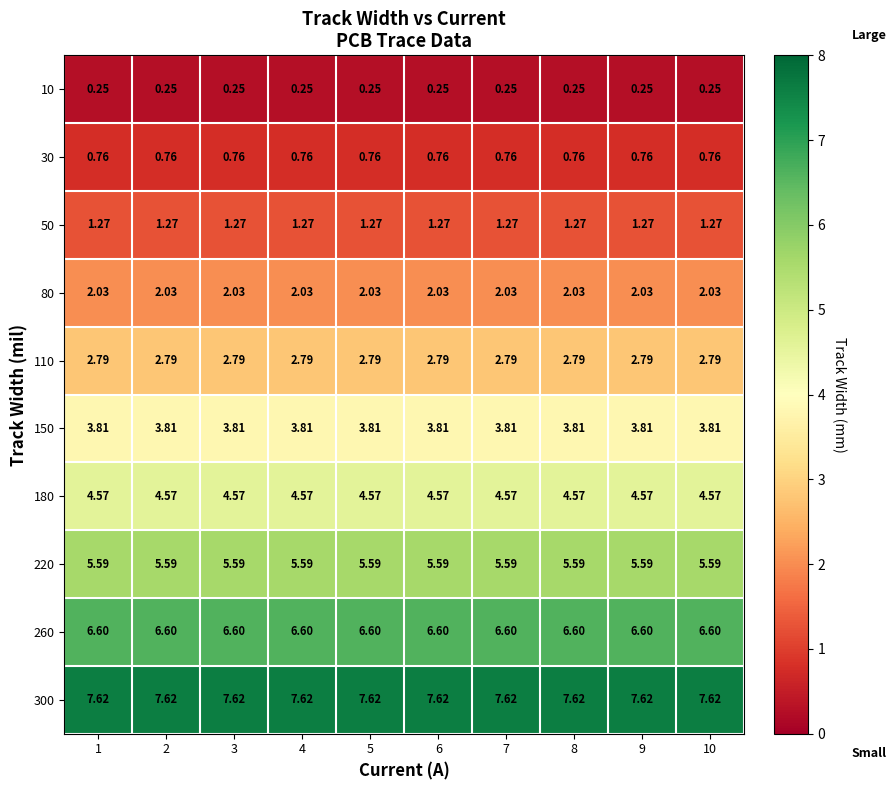

Is the value of 260 at 10 greater than the value of 150 at 6?

Yes